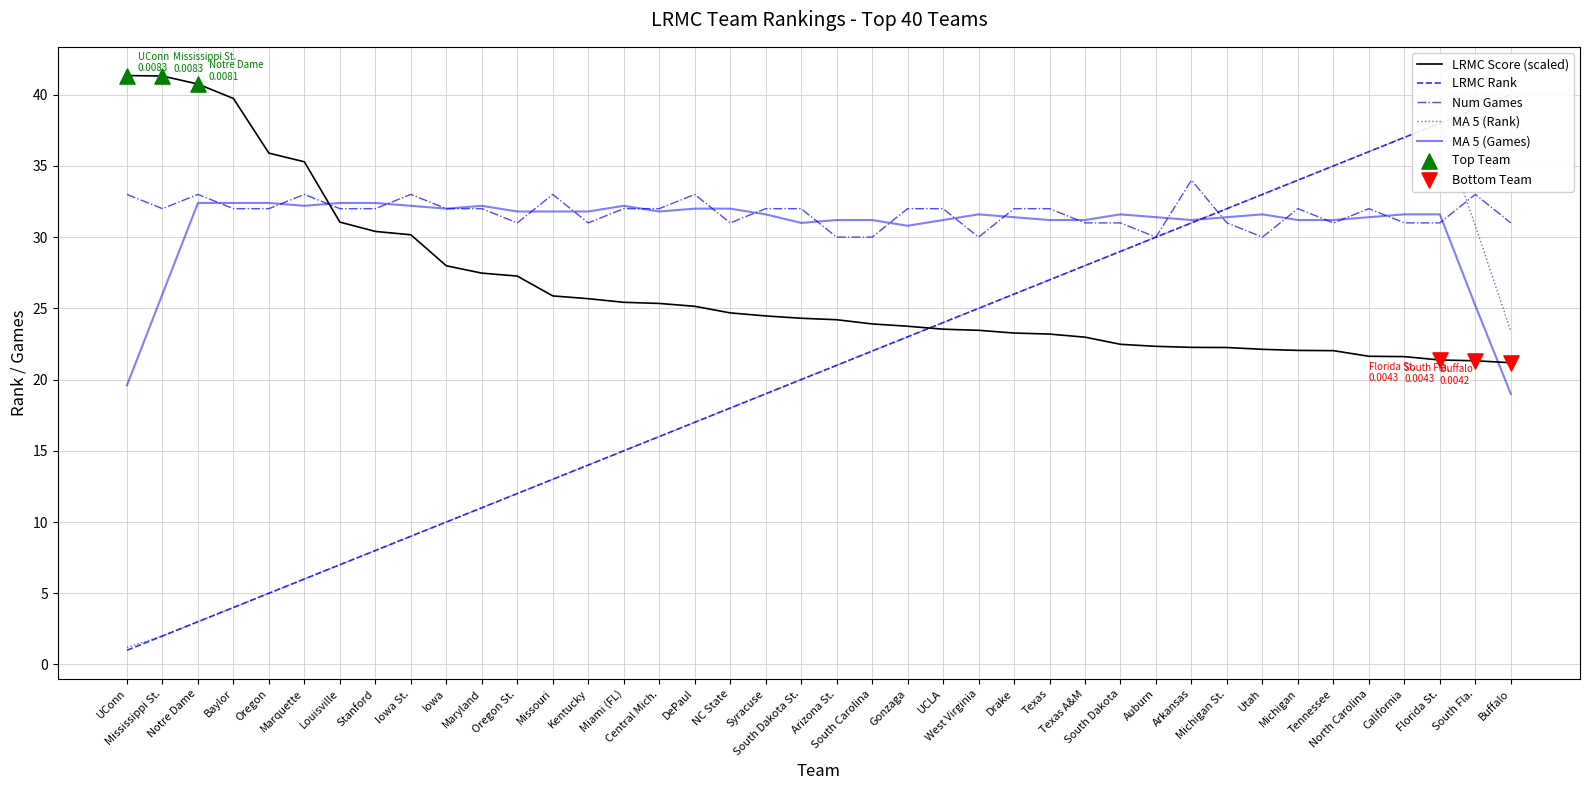

Which series has the largest total across all categories?

Num Games